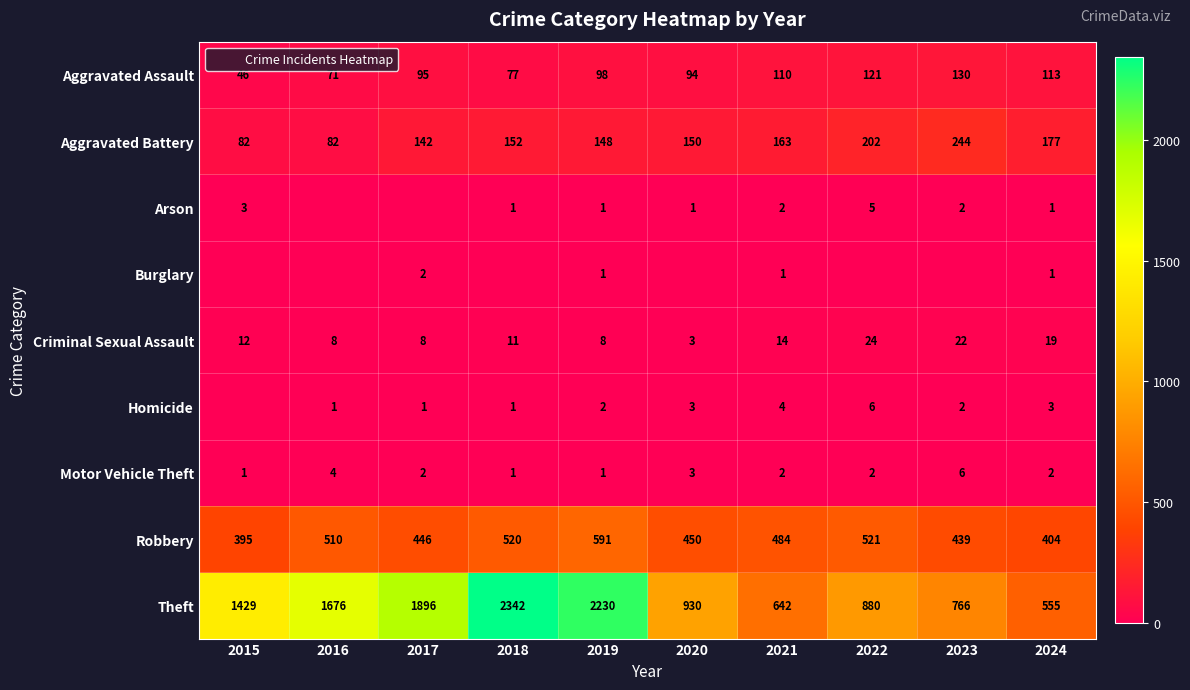

What is the sum of all Robbery values?

4760